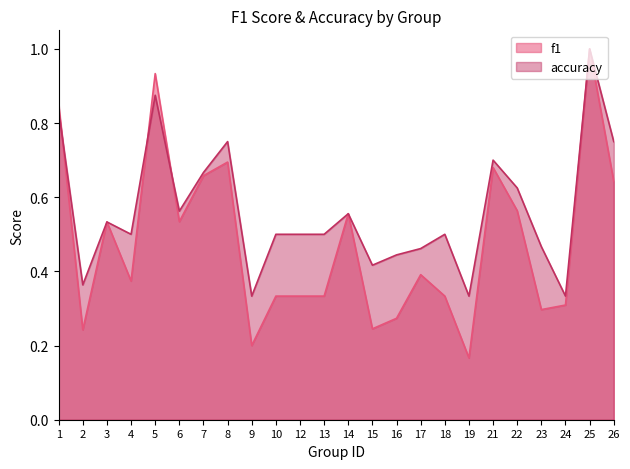

What is the smallest value displayed?

0.2